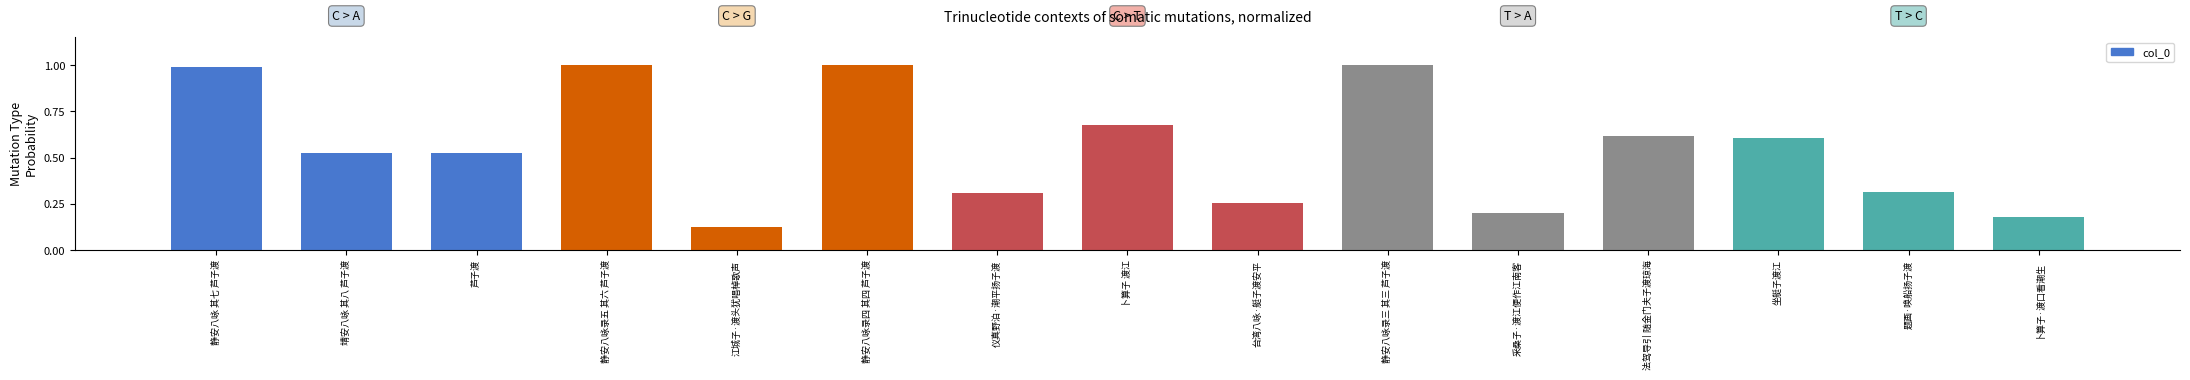

The value at 静安八咏录四 其四 芦子渡 is 0.4. True or false?

False